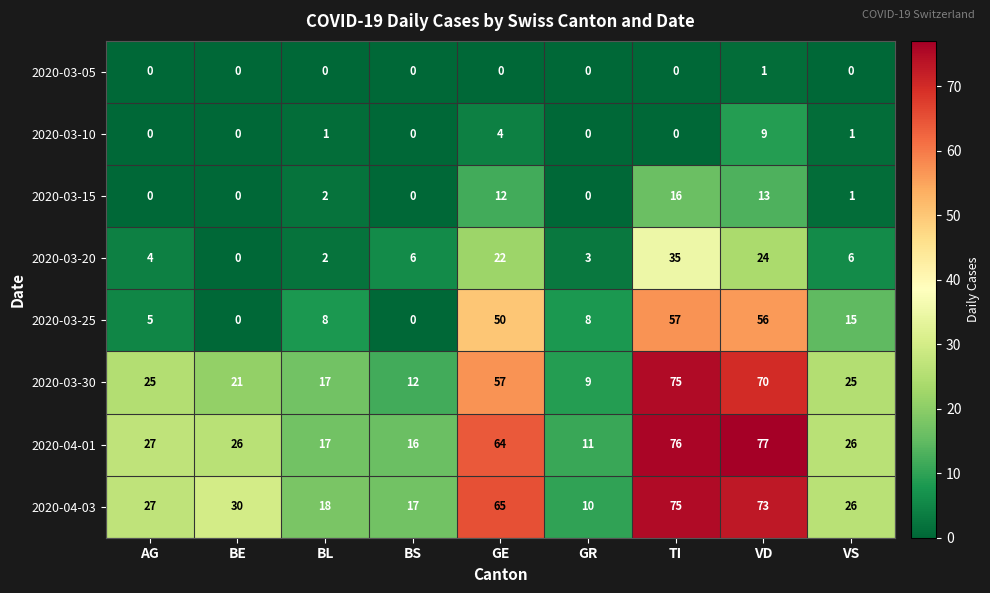

What is the greatest value displayed?

77